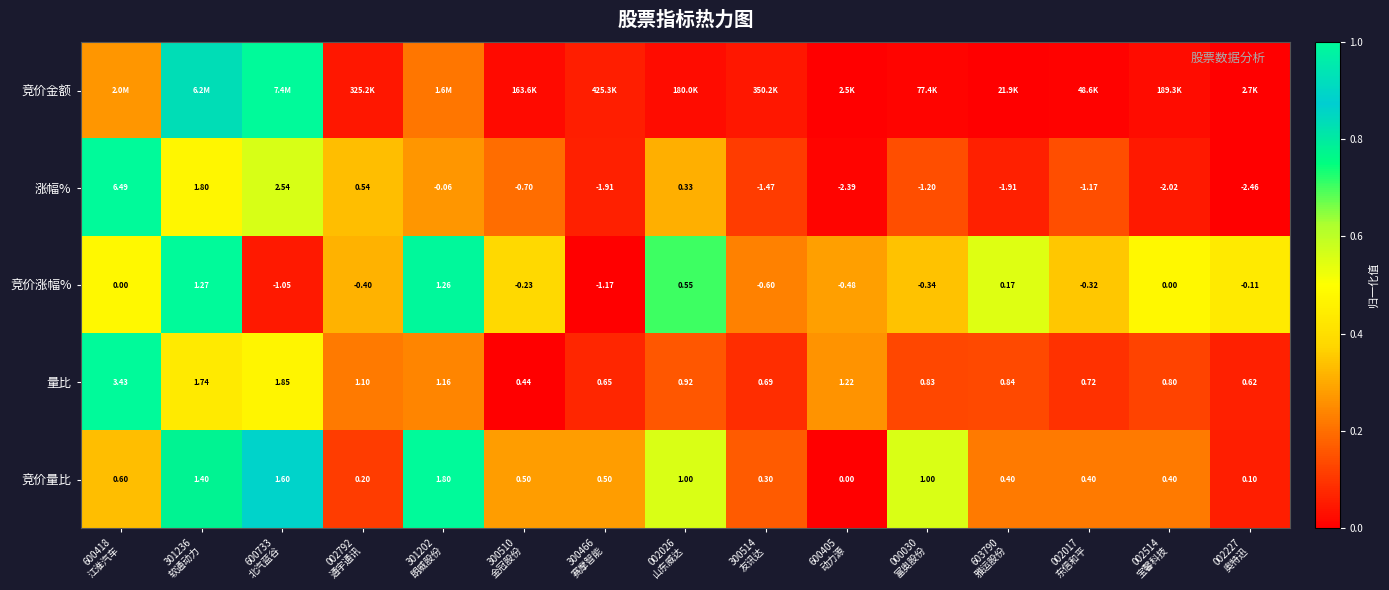

Which series has the widest spread of values?

竞价金额